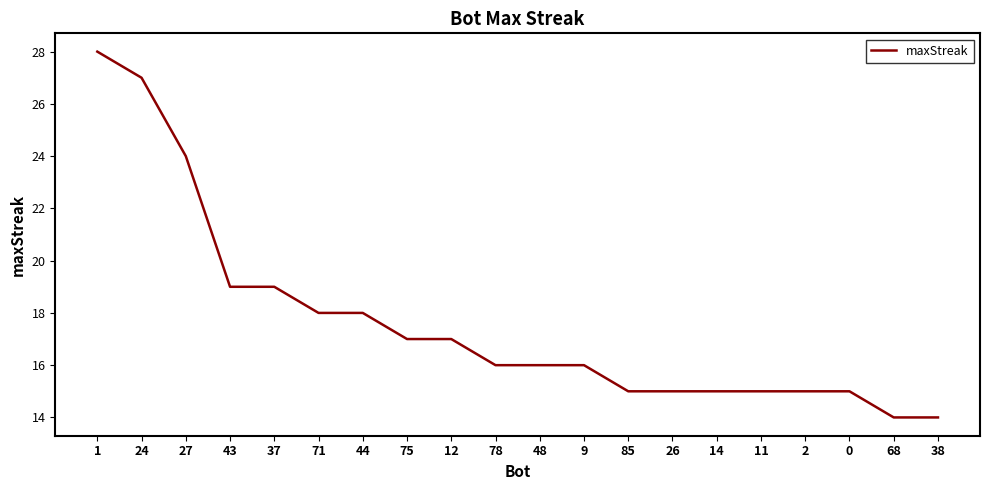

Between 44 and 9, which is larger?

44